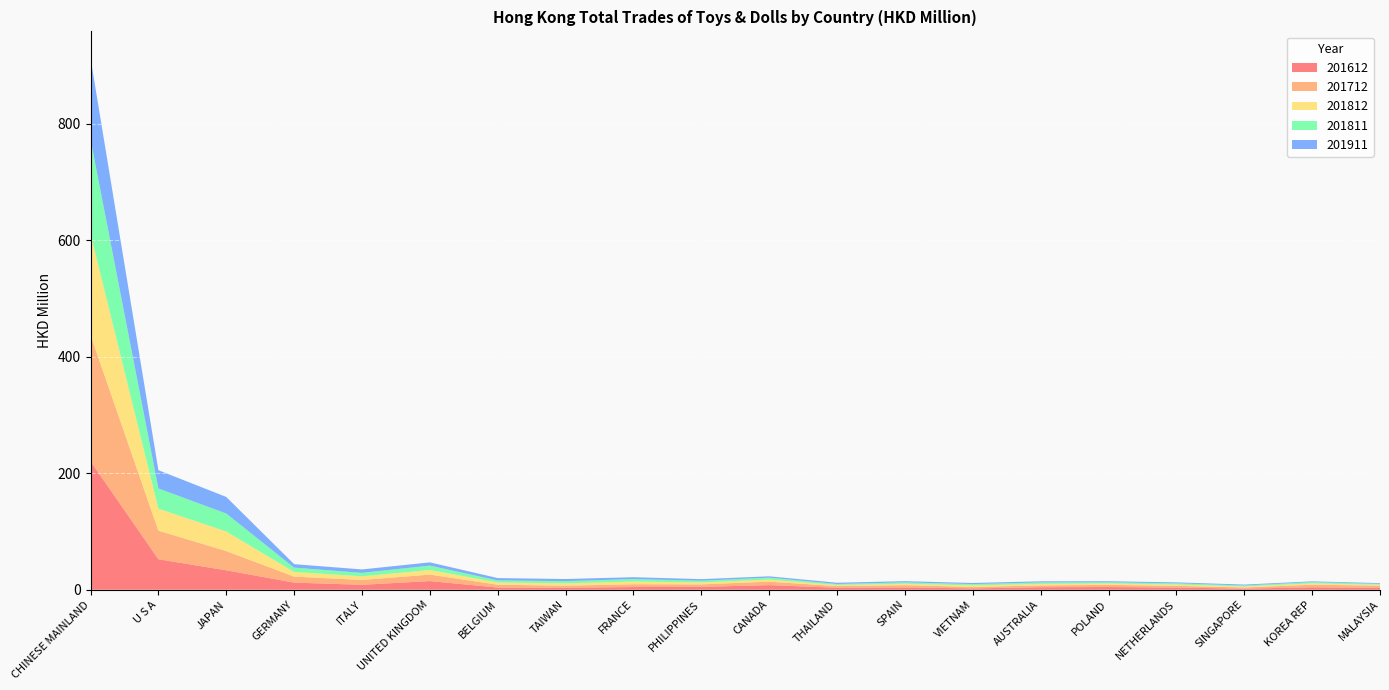

Reading right to left, what are all the values shown in this chart?

201612: 3.1	4.3	1.9	3.8	4.7	4.4	2.3	4.0	3.4	8.0	5.0	4.7	3.4	3.8	14.9	8.5	12.3	33.4	52.4	220.6
201712: 3.9	4.4	1.9	3.0	3.7	3.0	2.5	3.9	2.8	5.9	4.3	4.8	3.4	4.9	11.1	8.3	10.3	33.0	49.0	216.7
201812: 1.6	2.3	1.8	2.3	2.4	2.7	2.6	2.5	1.9	3.6	3.3	4.6	4.1	3.9	8.0	6.3	8.0	33.6	37.8	174.1
201811: 1.5	2.2	1.7	2.1	2.1	2.5	2.3	2.4	1.7	3.3	3.0	4.3	3.8	3.5	7.5	6.0	7.4	30.9	34.7	162.3
201911: 1.3	1.3	1.6	1.6	1.8	1.9	1.9	2.0	2.2	2.3	2.7	3.2	3.7	4.0	5.6	5.8	6.0	28.5	31.3	139.5